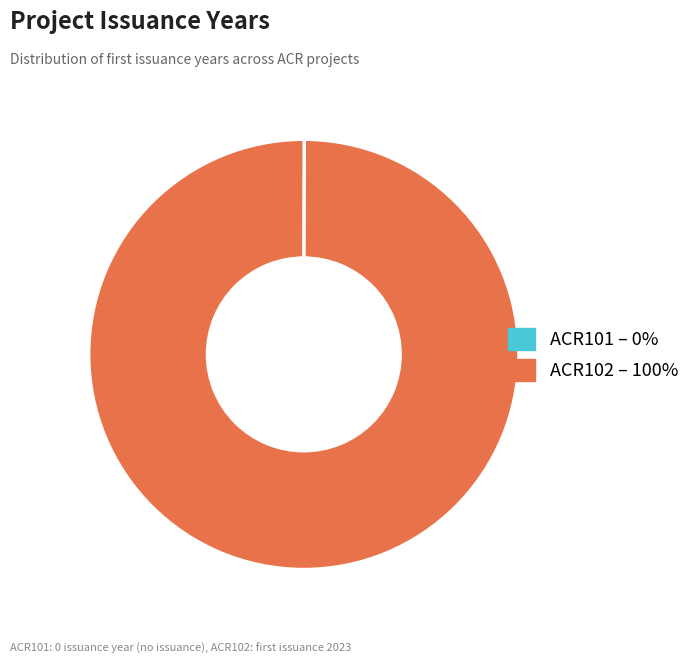

Which slice is the largest?

ACR102